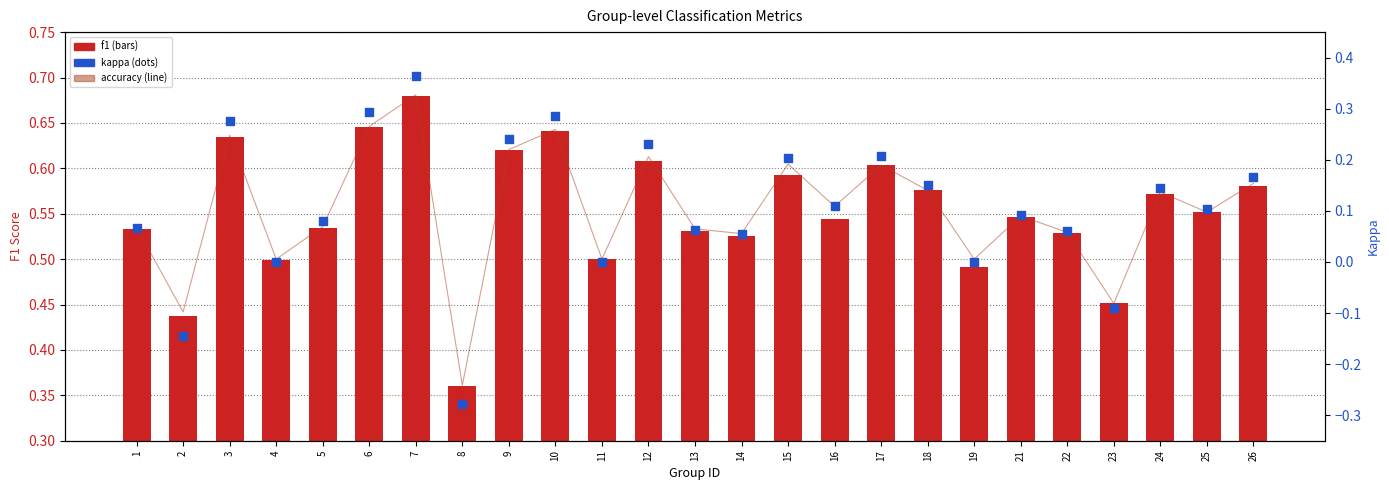

Which series contains the highest Y value?

accuracy